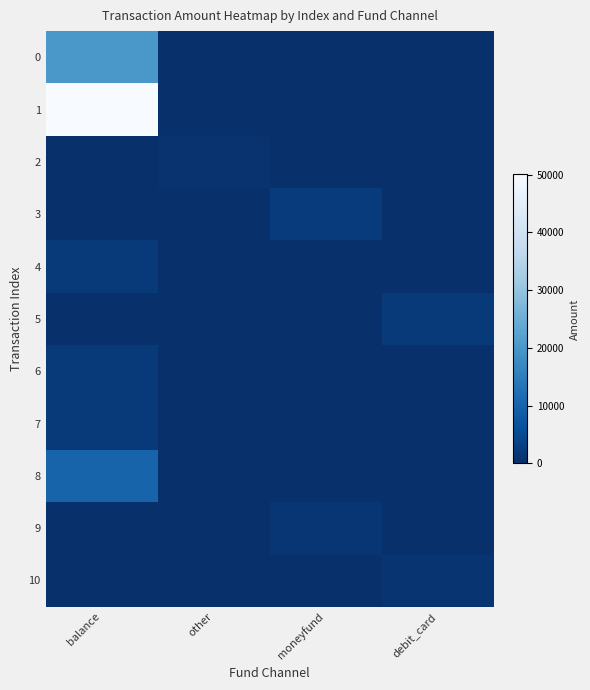

What is the difference between the highest and lowest values at other?

751